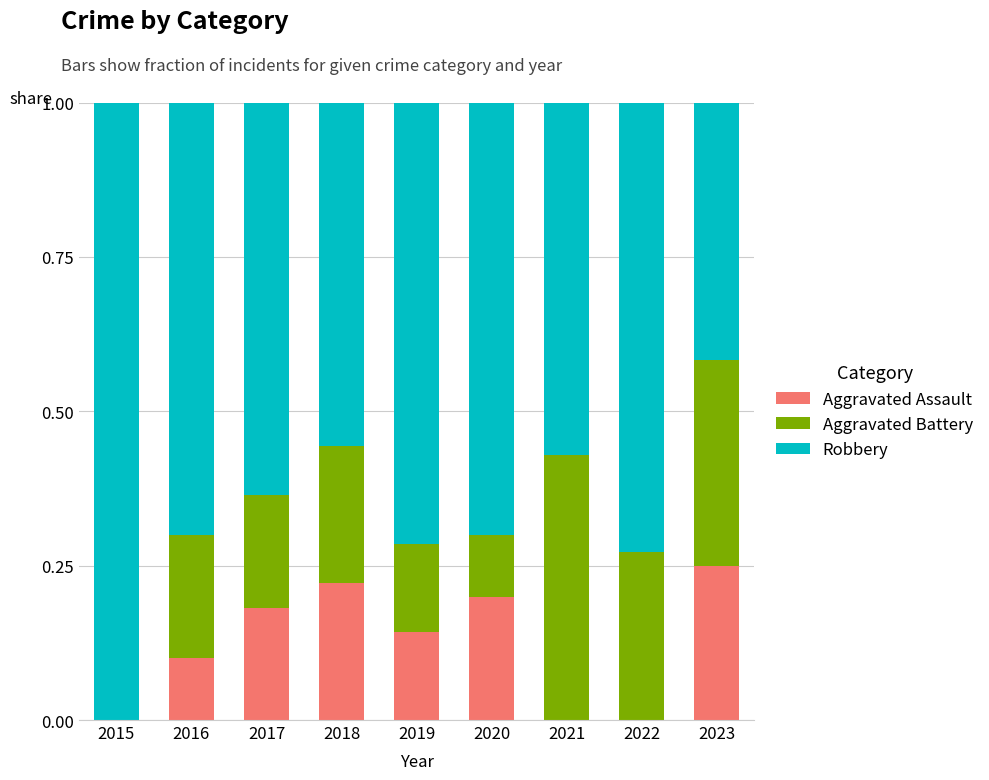

At which label does Aggravated Assault reach its peak?

2023